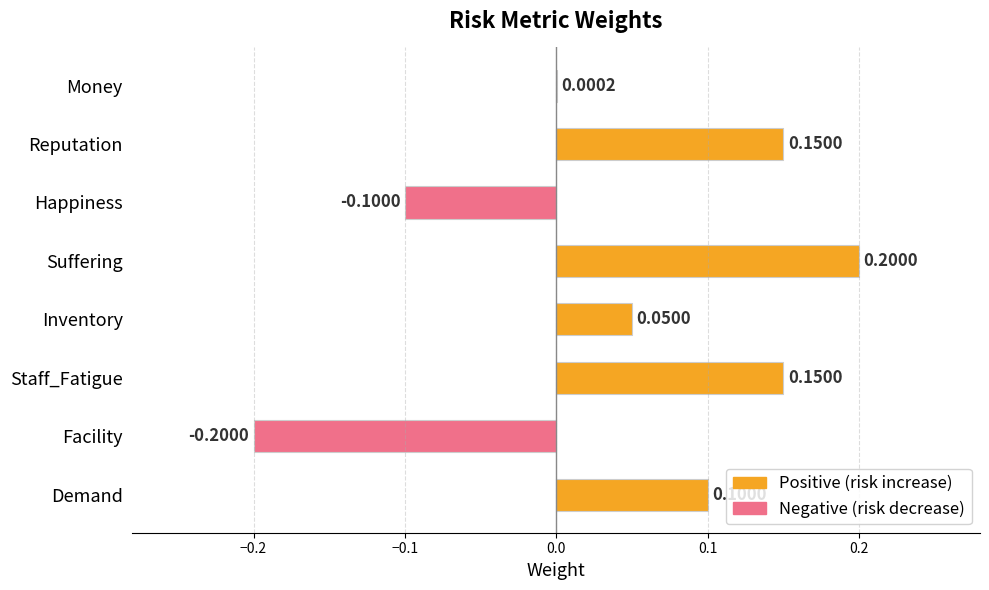

What is the greatest value displayed?

0.2